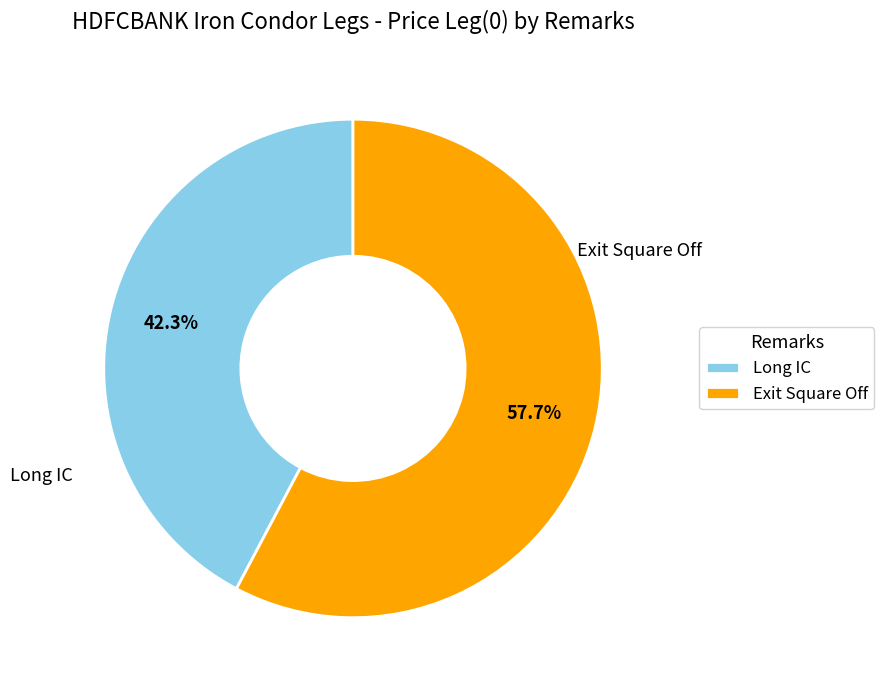

Is it true that Long IC is 42% of the pie?

True